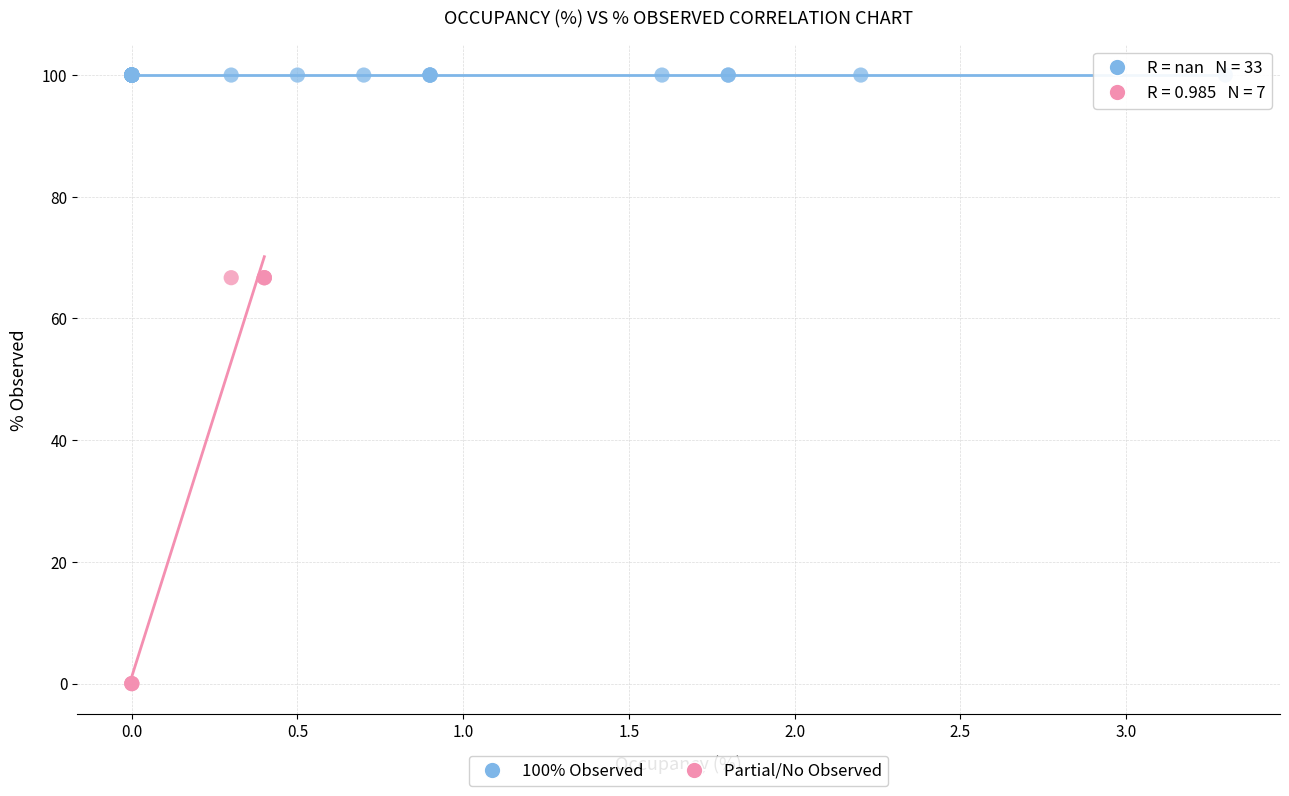

Which series reaches the minimum Y coordinate?

Partial/No Observed